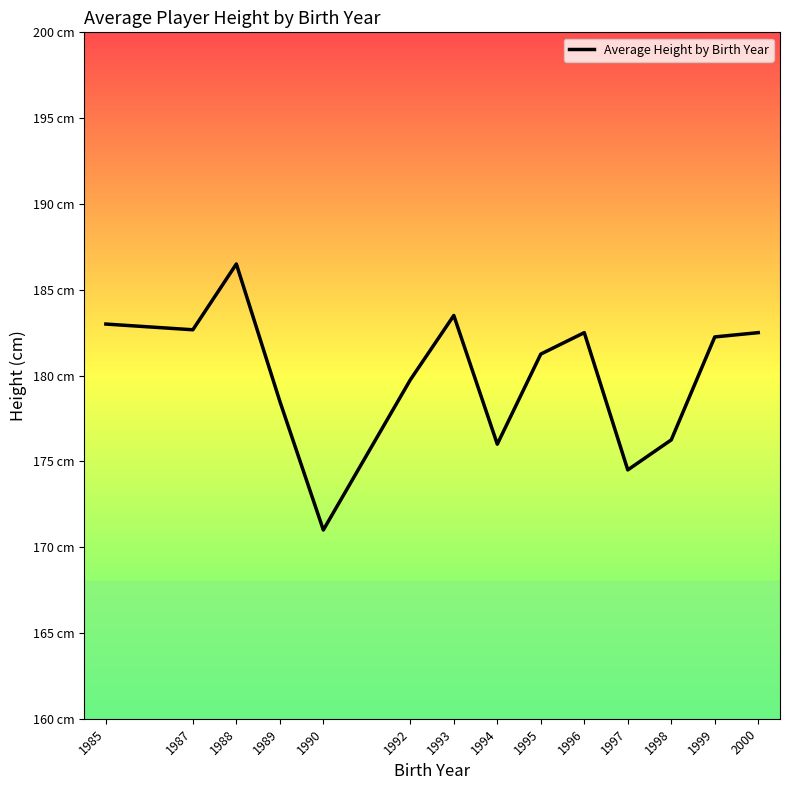

What is the ratio of the value at 1992 to the value at 1989?

1.0